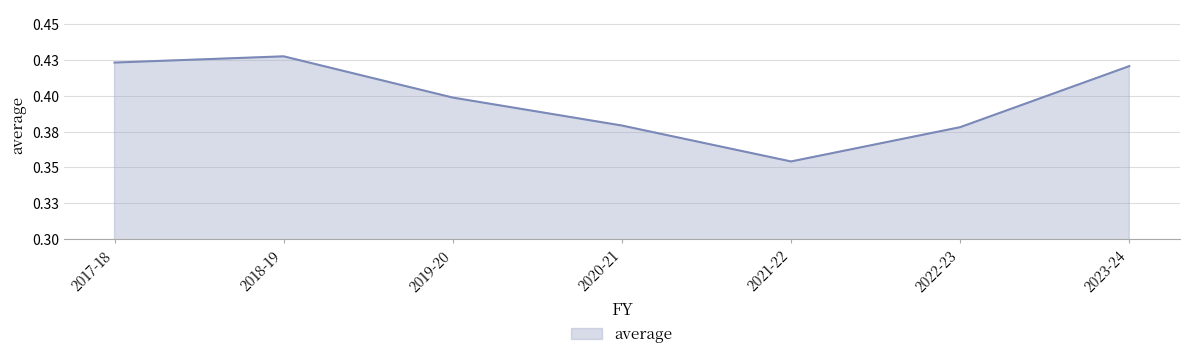

Which label corresponds to the largest value in the chart?

2018-19